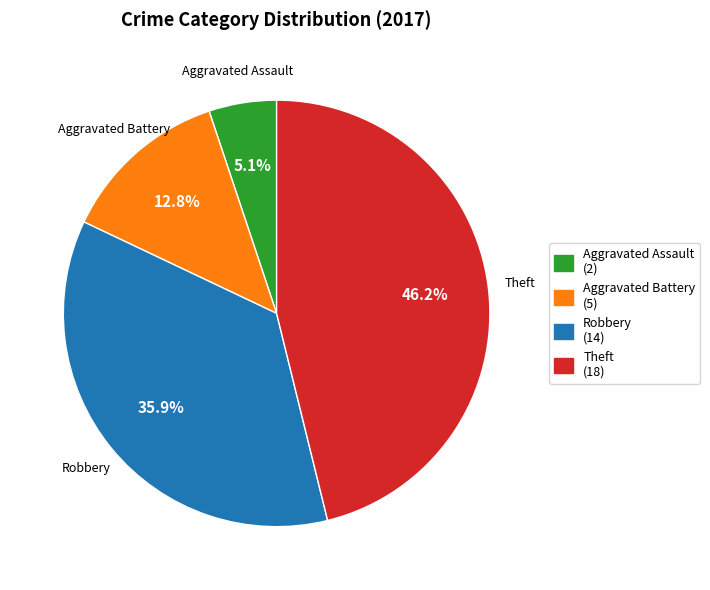

To the nearest percent, what percentage of the pie is Theft?

46%